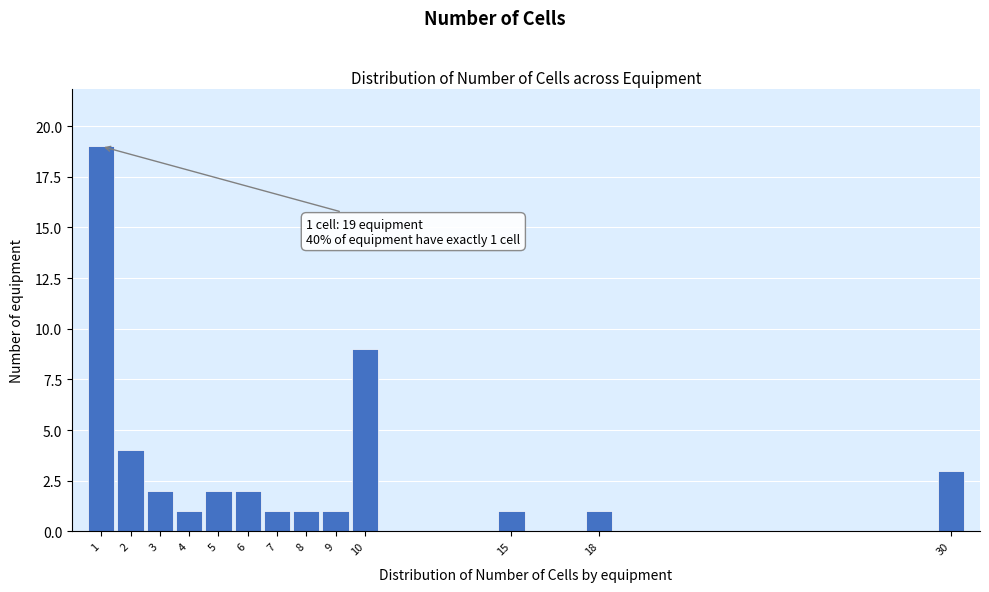

Over which range of the x-axis is the bar tallest?

0.5 to 1.5